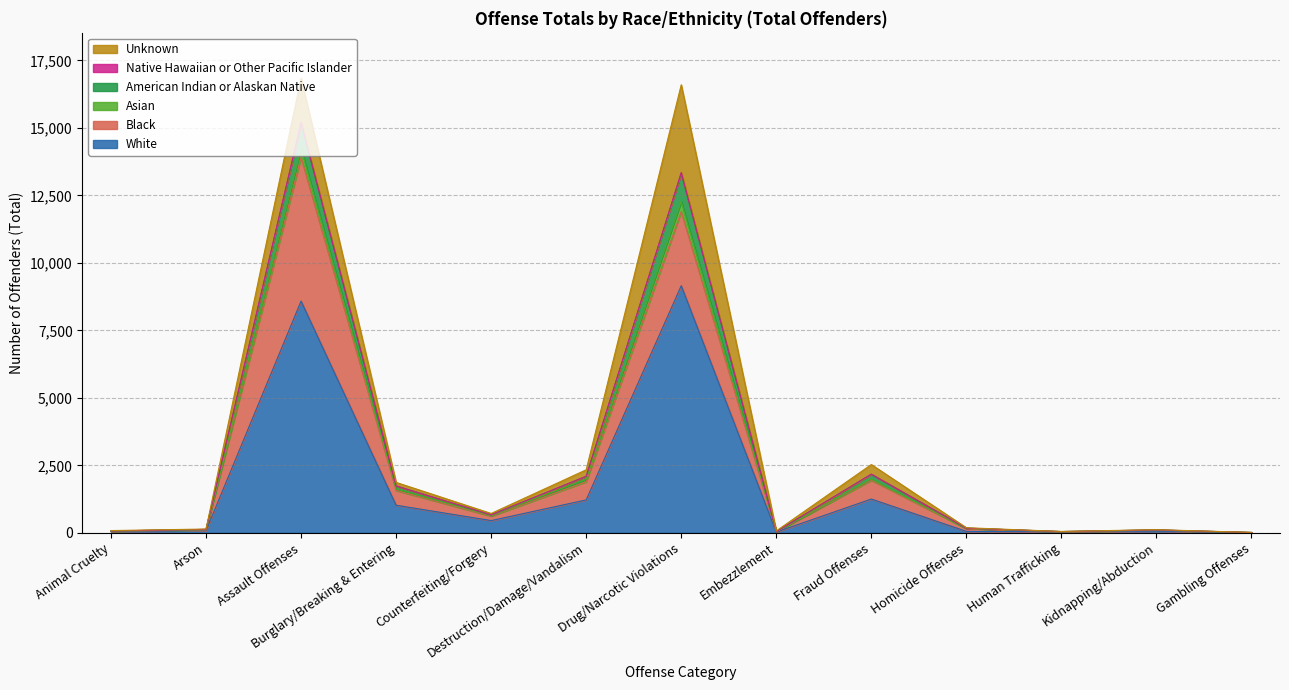

The value of American Indian or Alaskan Native at Burglary/Breaking & Entering is 2407. True or false?

False